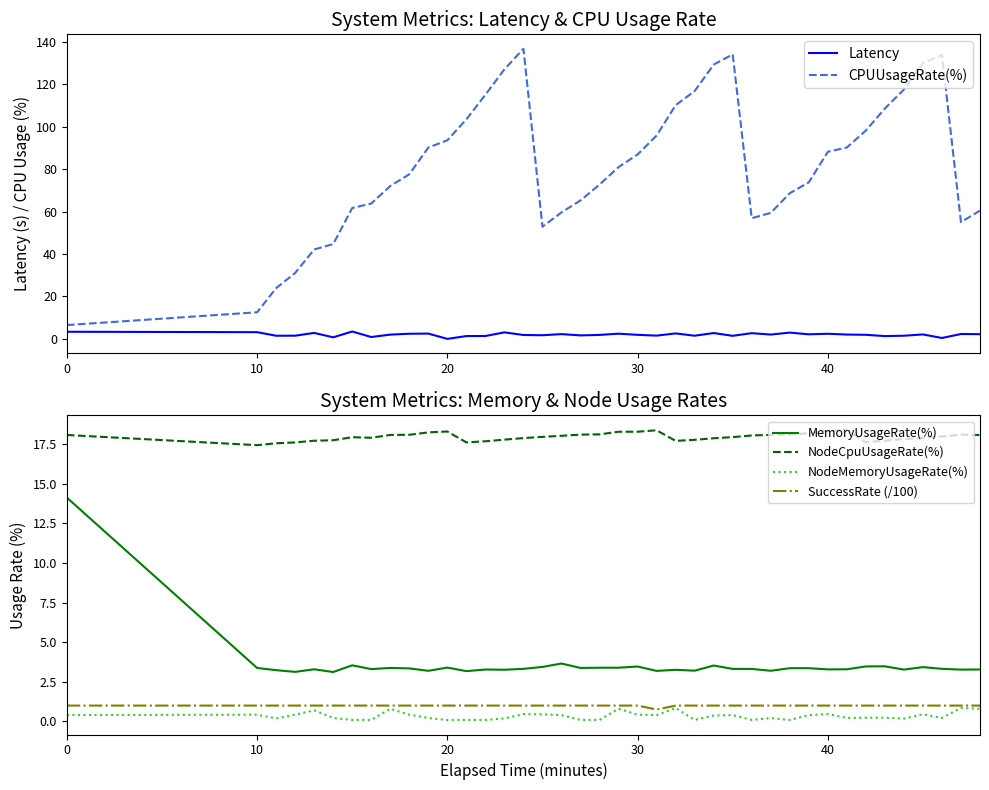

What is the sum of all MemoryUsageRate(%) values?

144.0